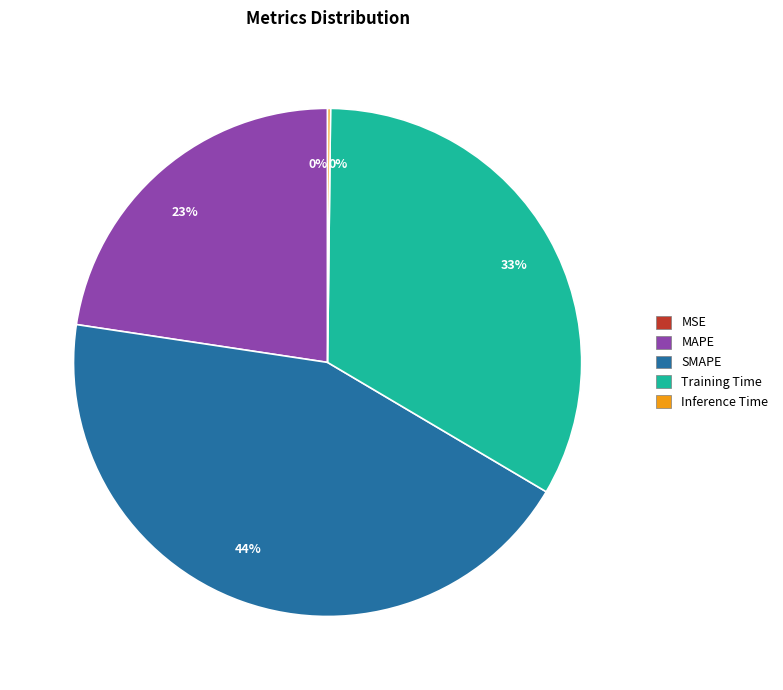

Is there a majority slice in this chart?

No